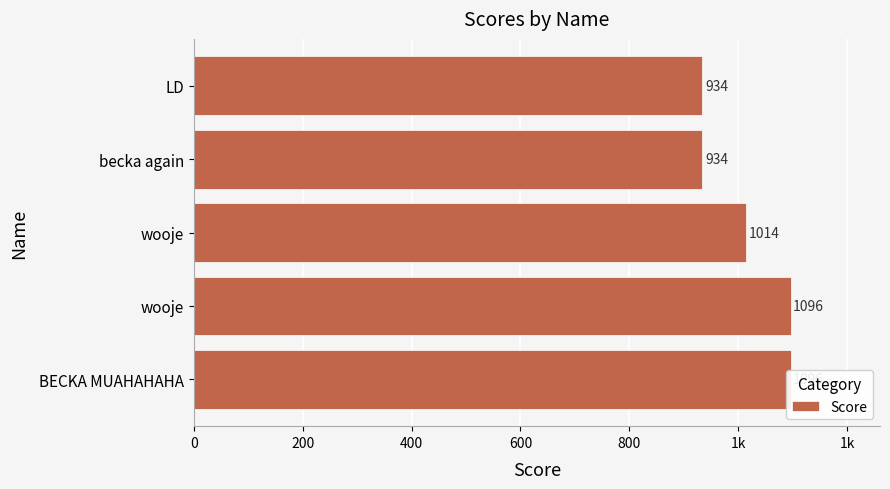

How many data points does each series have?

5